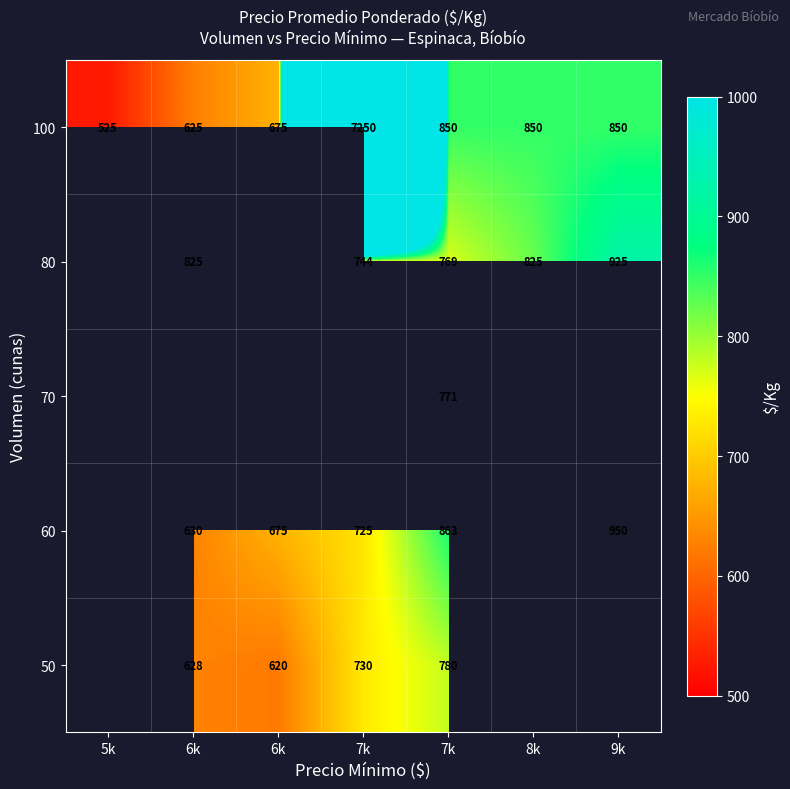

At which category does the chart reach its minimum across all series?

5k